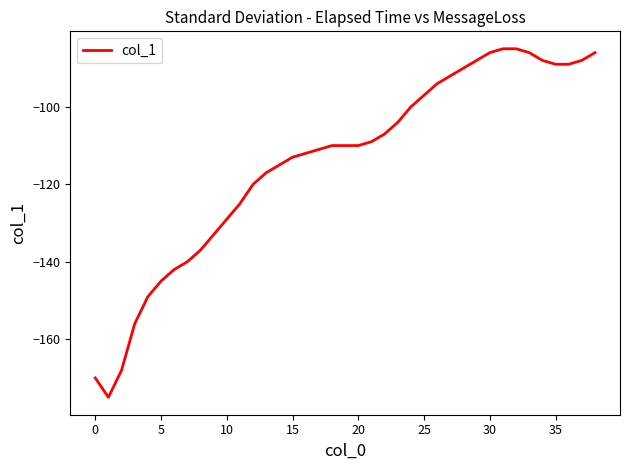

What is the difference between the maximum and minimum values?

90